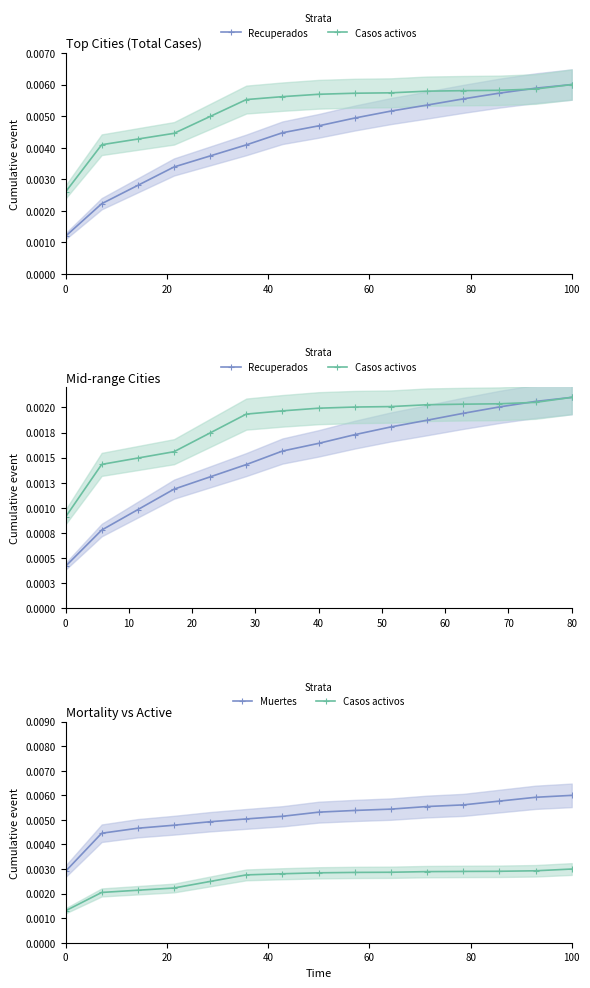

At how many categories does at least one series exceed 0?

15